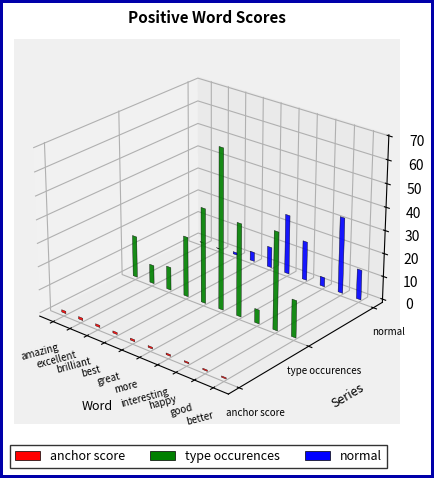

At which label is anchor score closest to 0?

better